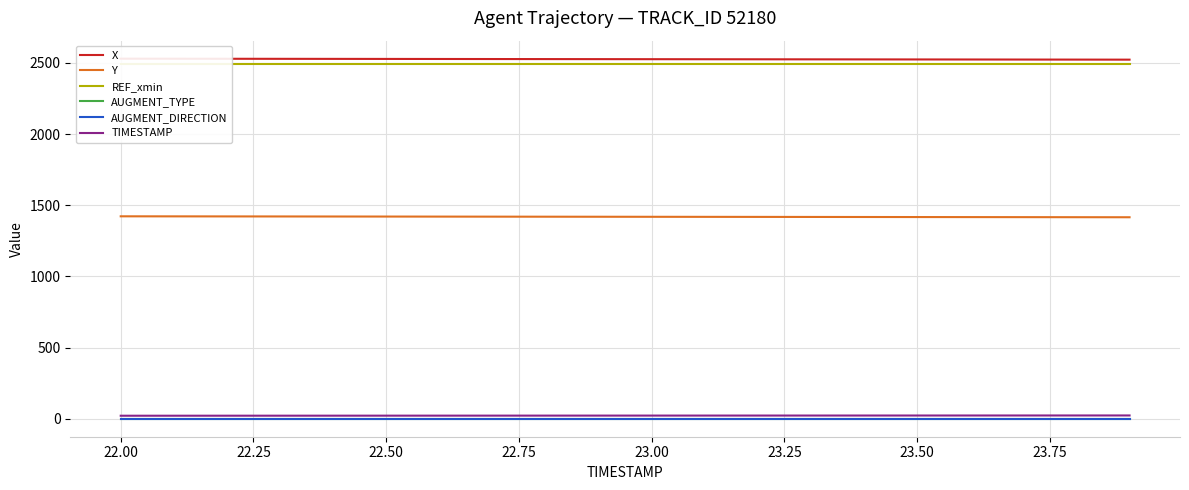

True or false: REF_xmin and AUGMENT_TYPE intersect in this chart.

False